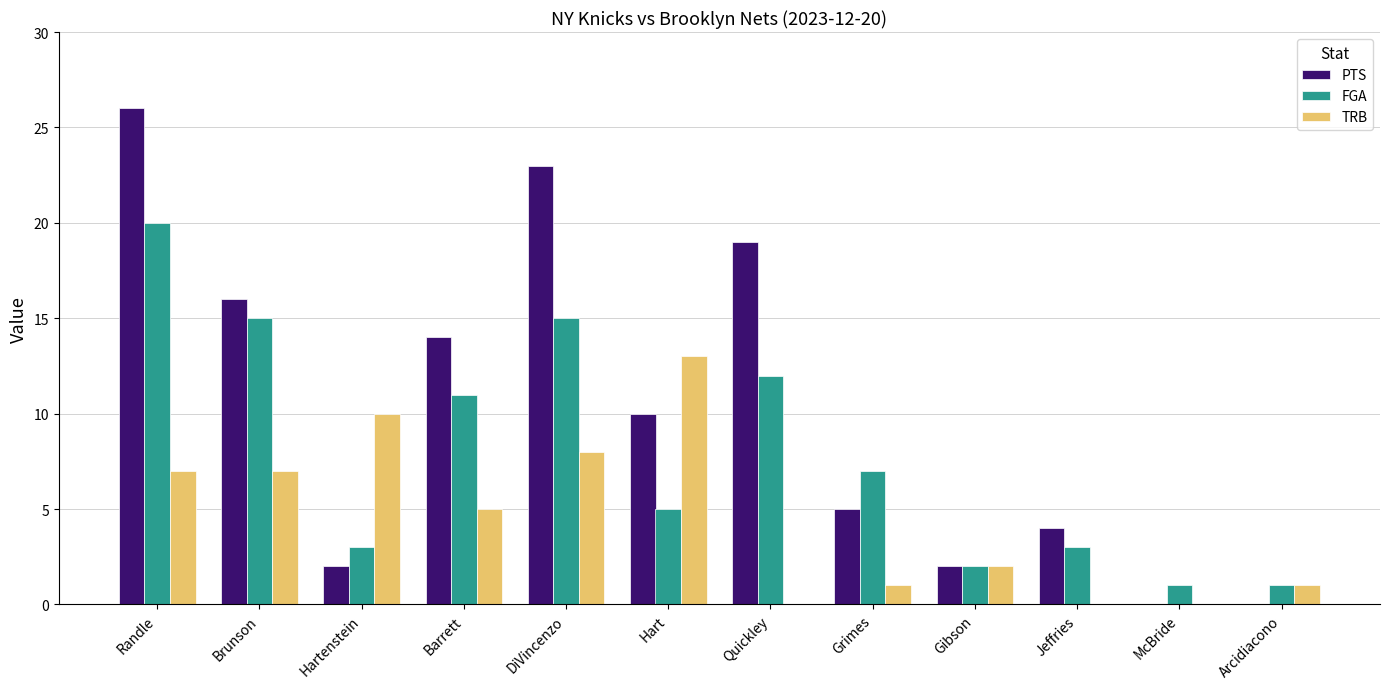

Which series changed the most between DiVincenzo and Jeffries?

PTS